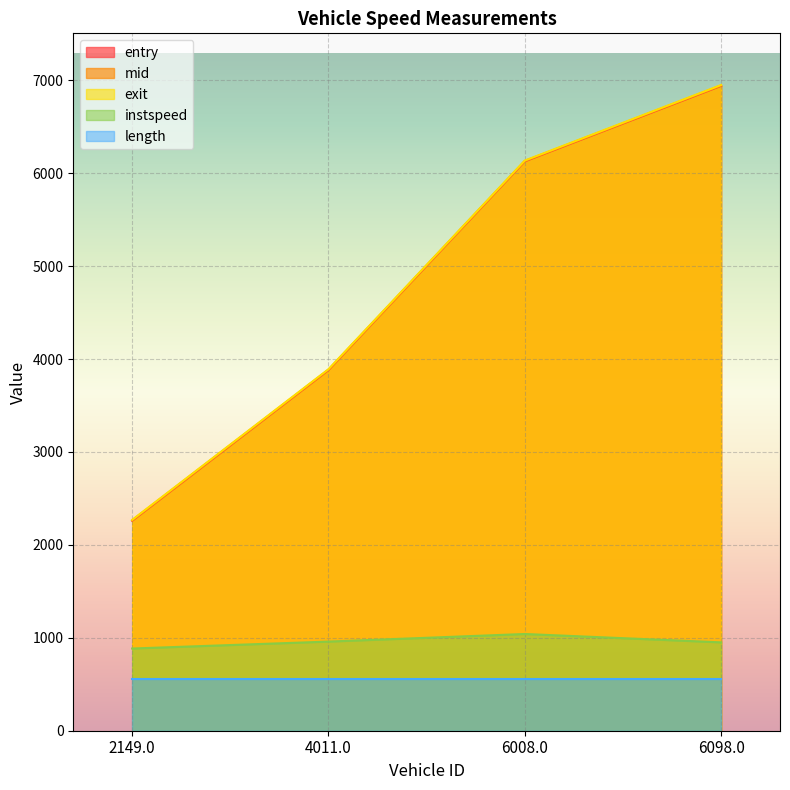

Which label corresponds to the largest value in the chart?

6098.0